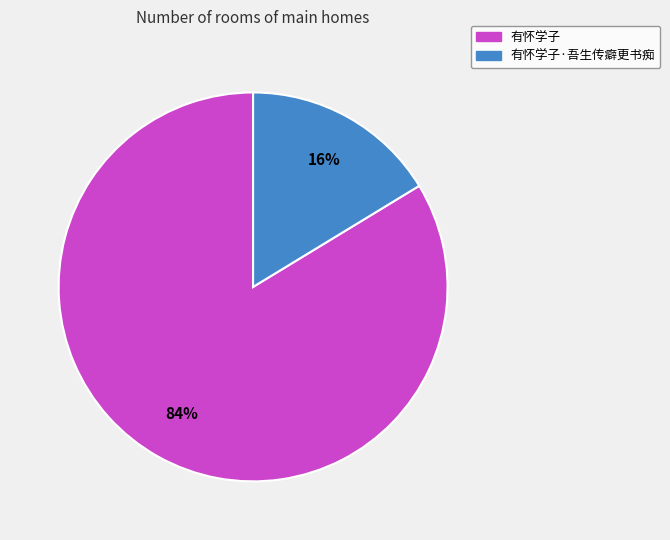

How many slices are in this pie chart?

2